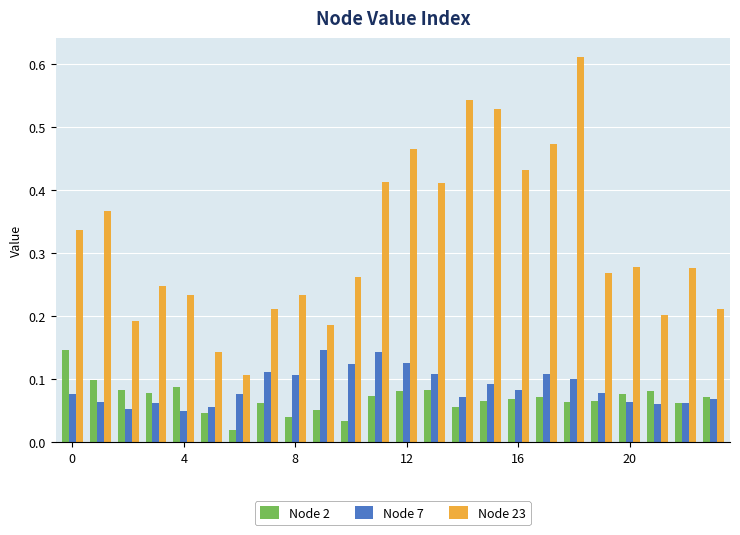

Count the Node 7 values in the range 0 to 1.

24